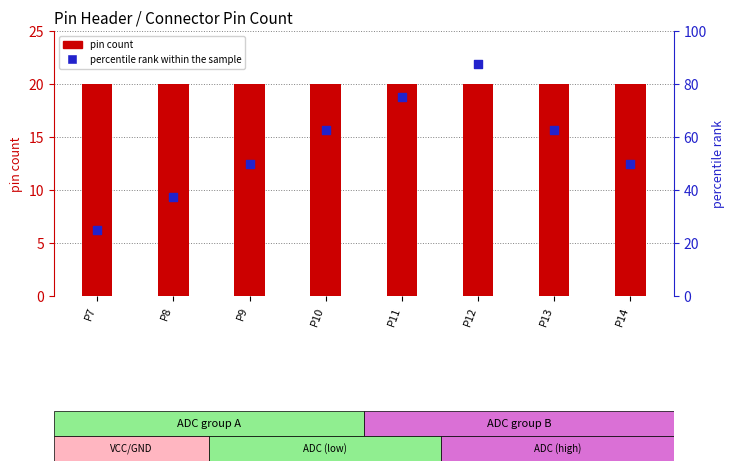

What are all the series names shown in the legend?

pin count, percentile rank within the sample